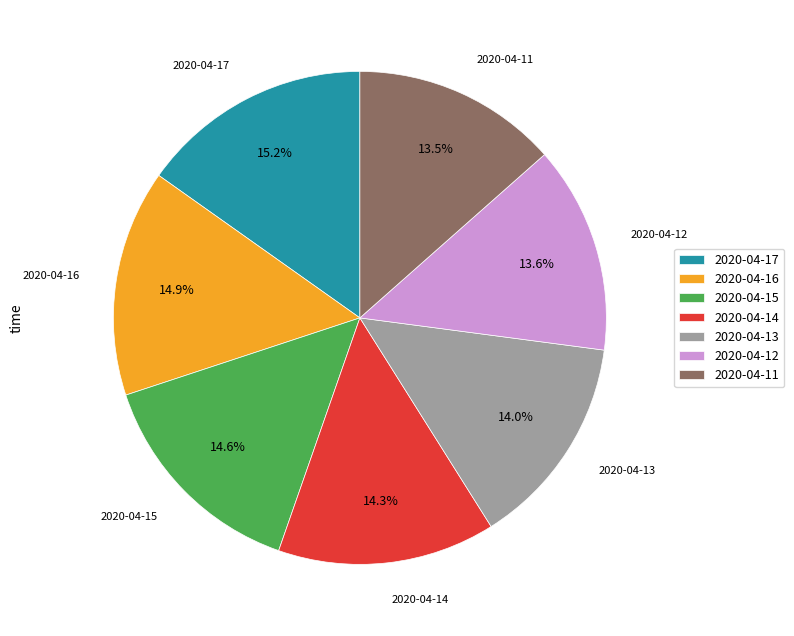

To the nearest percent, what is the difference between the 2020-04-12 and 2020-04-14 slice percentages?

1%